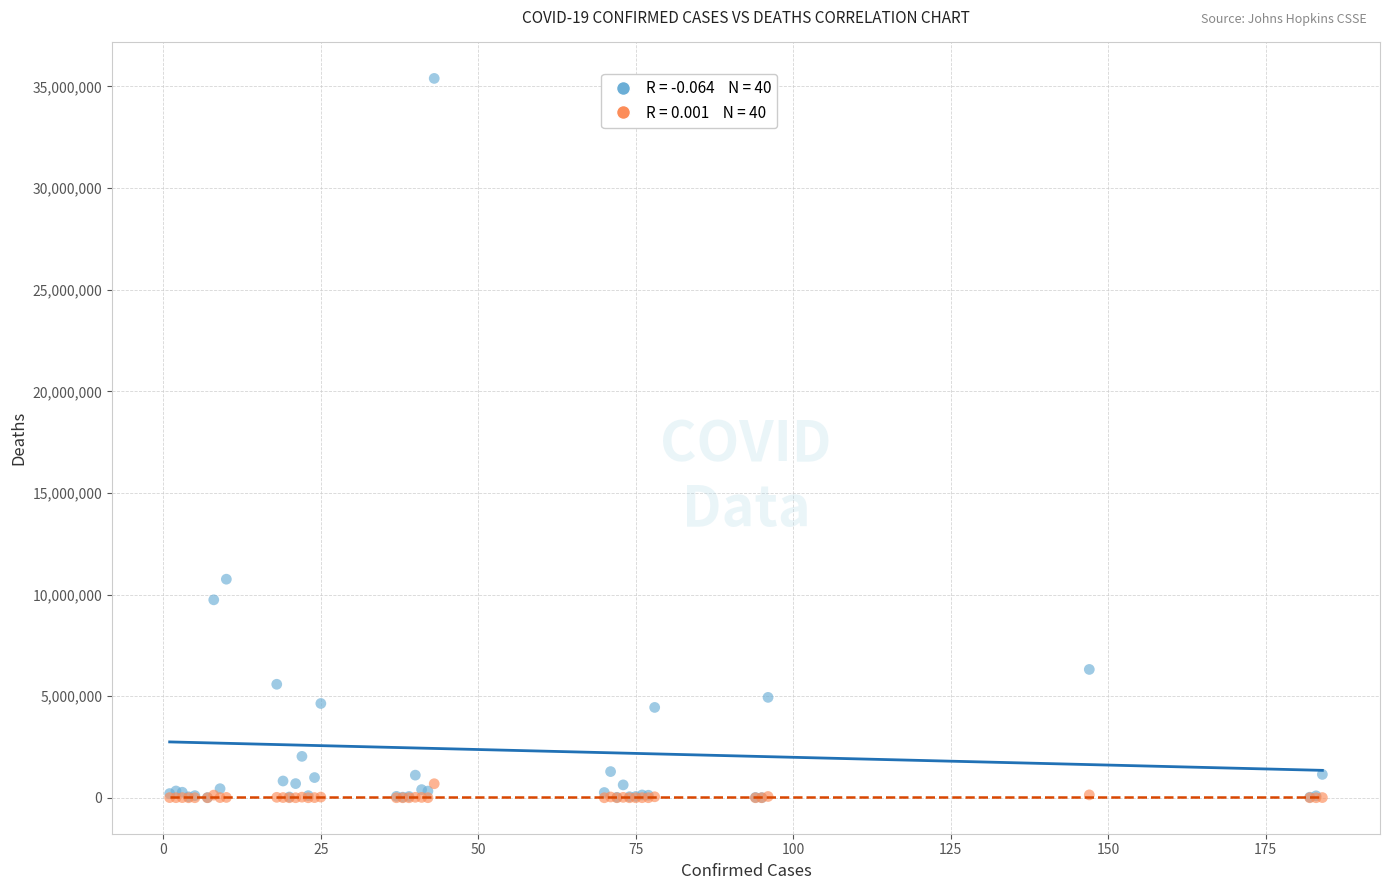

Across all series, what Y value is closest to 17698106?

10754429